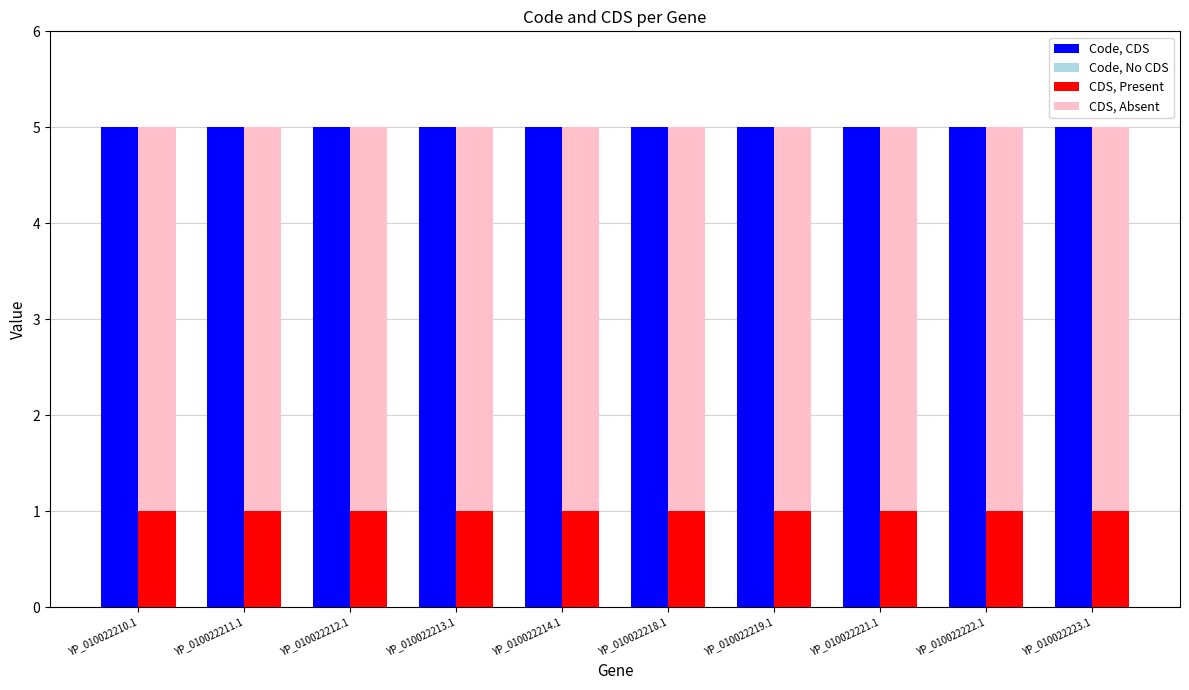

Which category has the highest value in the Code, CDS series?

YP_010022210.1